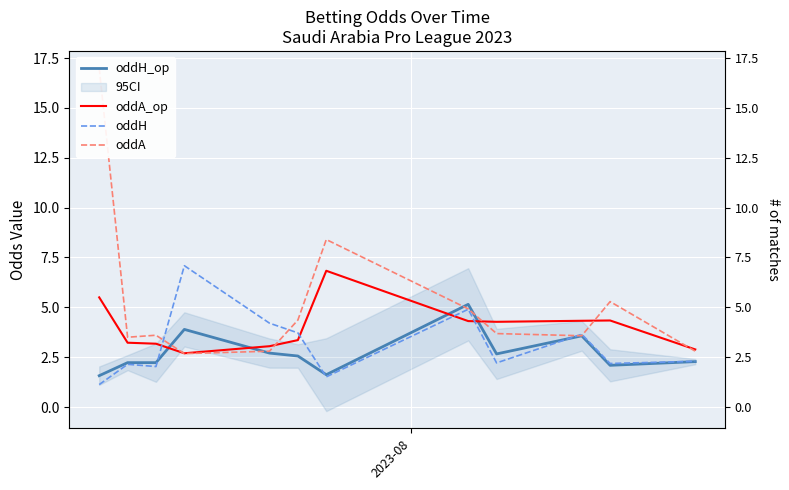

How many categories are shown in the chart?

12